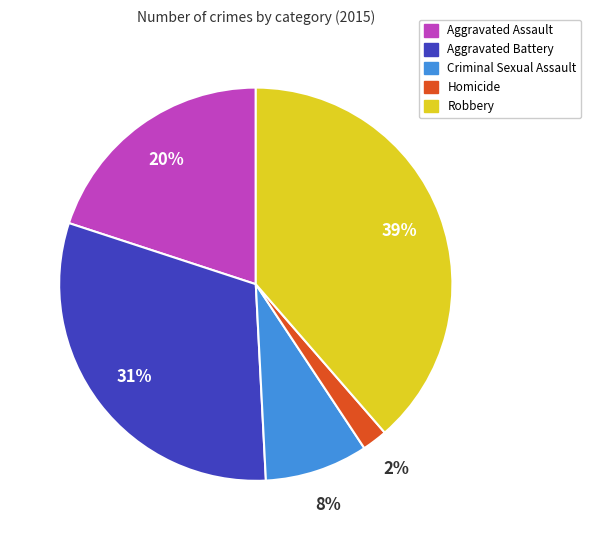

Is it true that Criminal Sexual Assault is 16% of the pie?

False